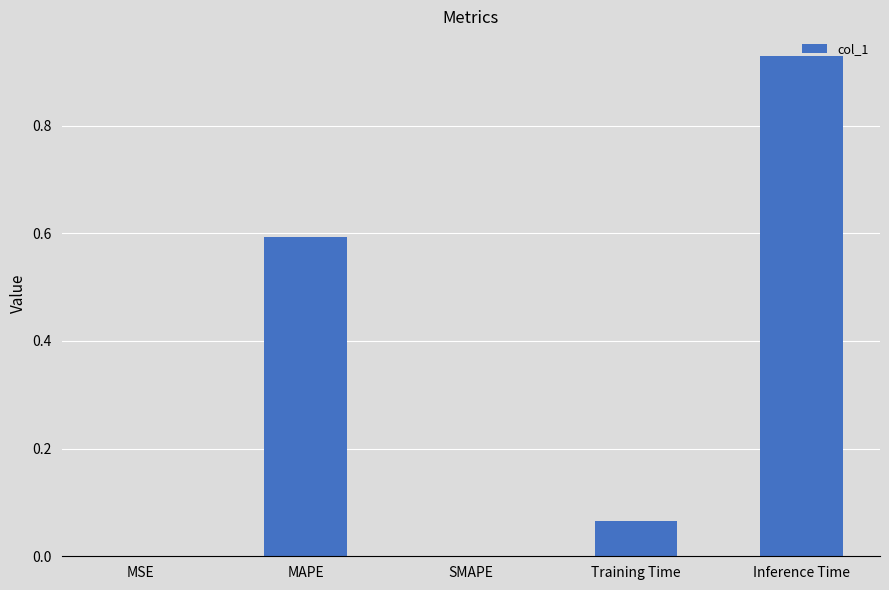

Is it true that the value at MAPE is 0.6?

True